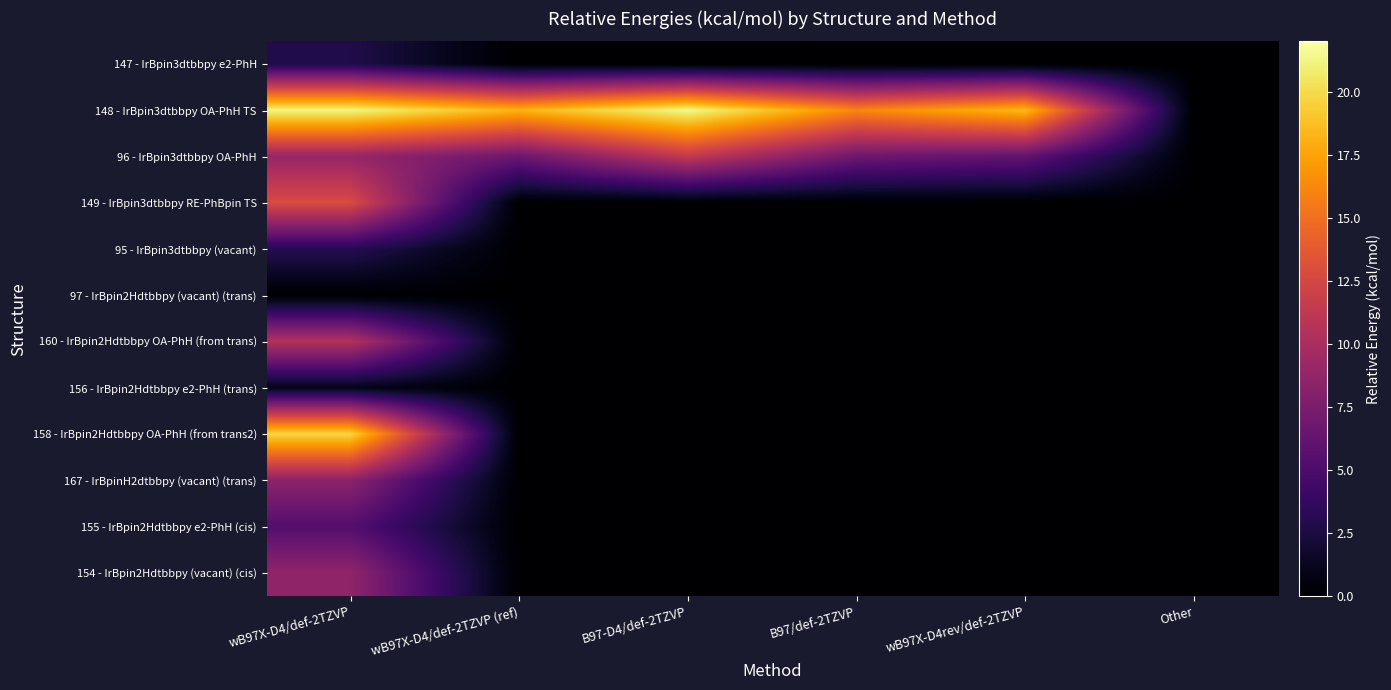

Between B97-D4/def-2TZVP and Other, which series saw the biggest shift?

148 - IrBpin3dtbbpy OA-PhH TS